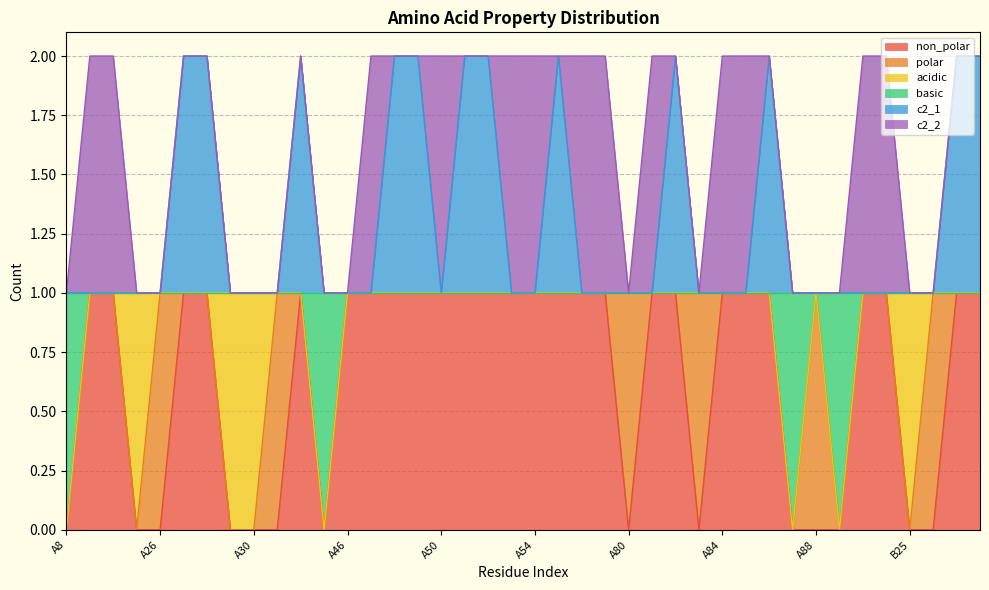

What is the difference between the maximum and minimum values in the non_polar series?

1